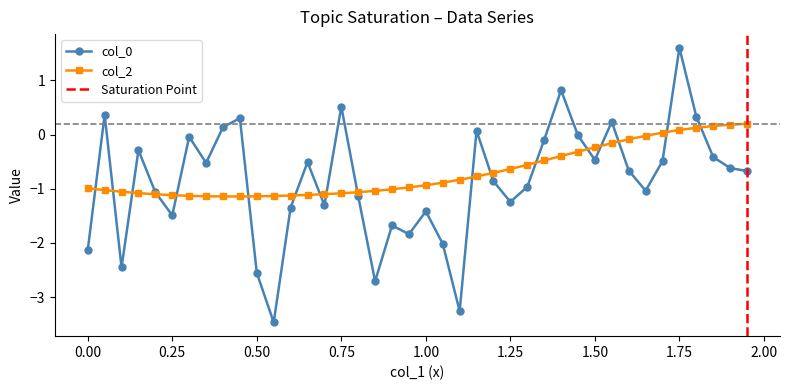

True or false: col_0 has more than 0 points higher than both neighbors.

True